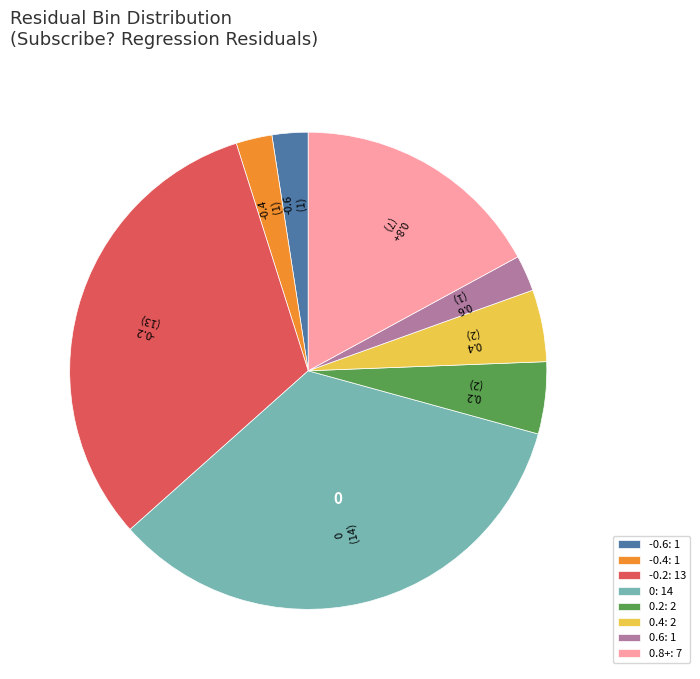

How many segments does this pie chart have?

8